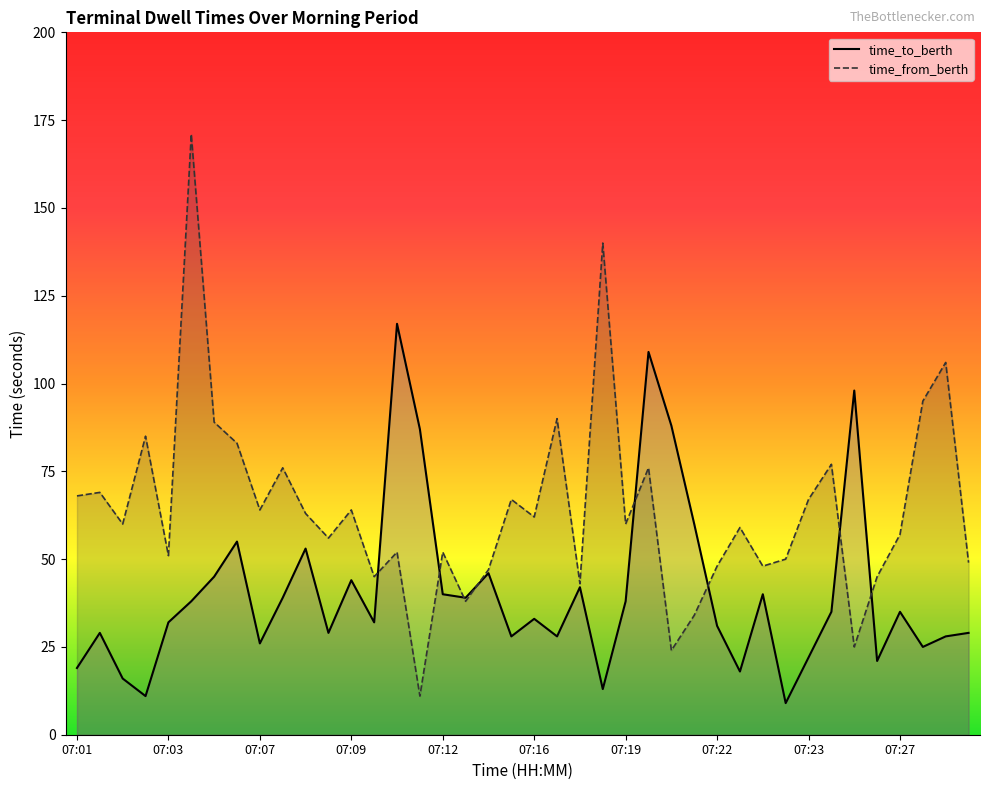

How many series are shown in this chart?

2